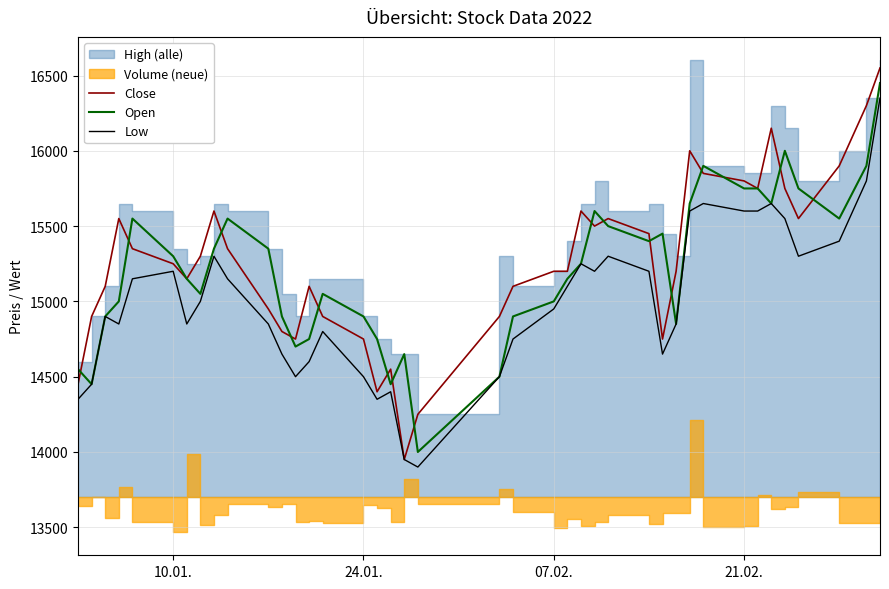

What is the highest value of the Low series?

16350